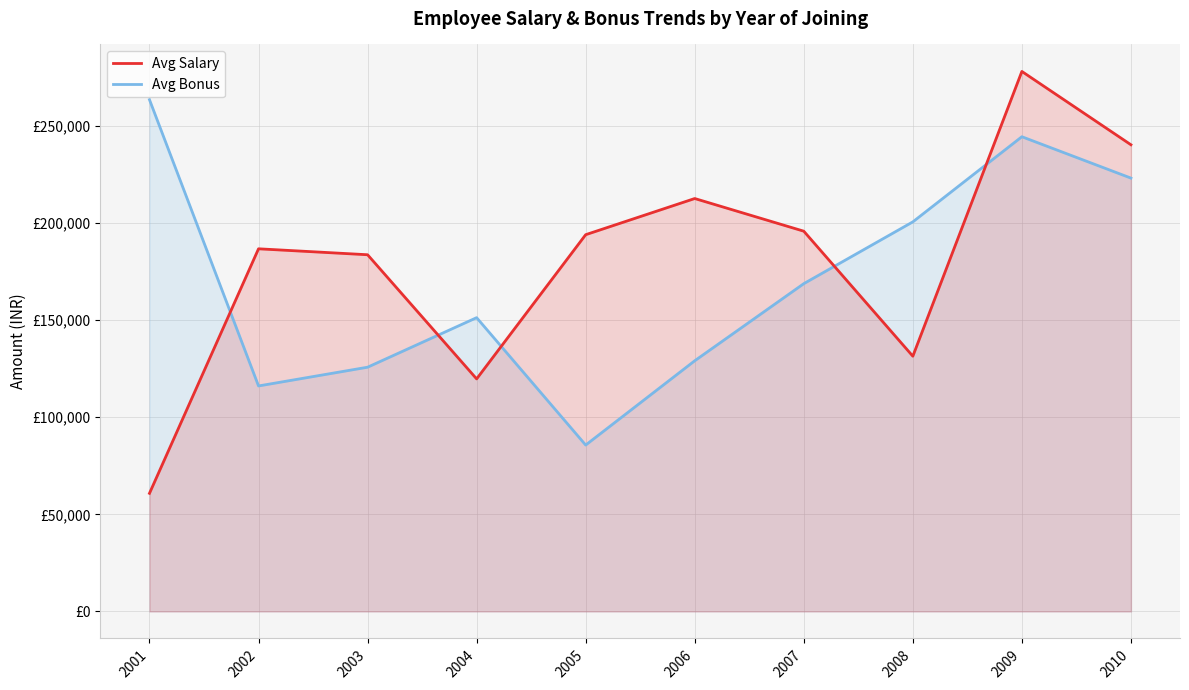

What is the minimum value shown in the chart?

60803.5